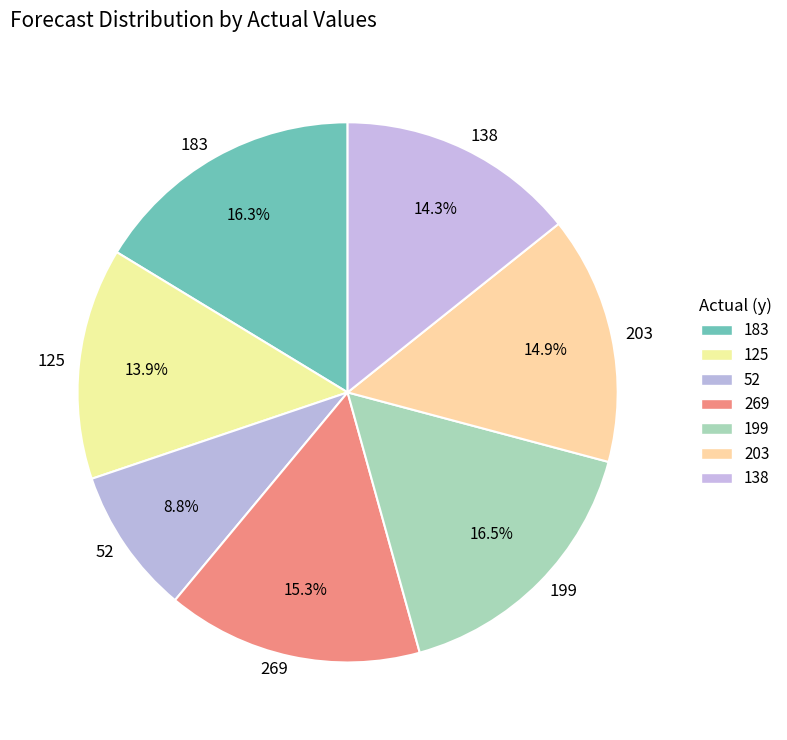

Does any single category account for the majority?

No